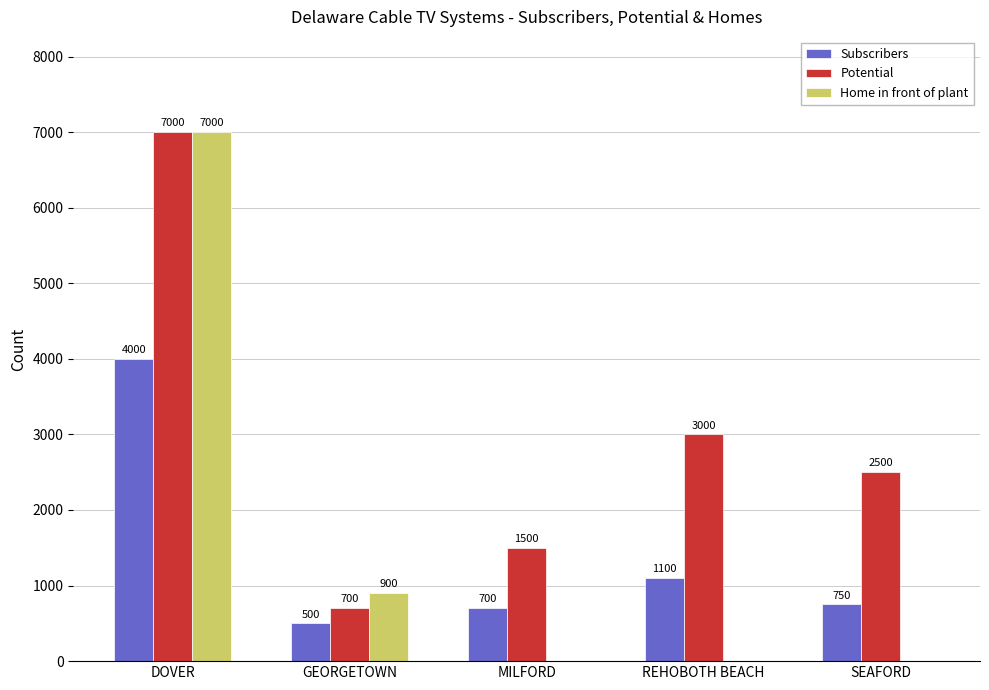

What are all the series names shown in the legend?

Subscribers, Potential, Home in front of plant